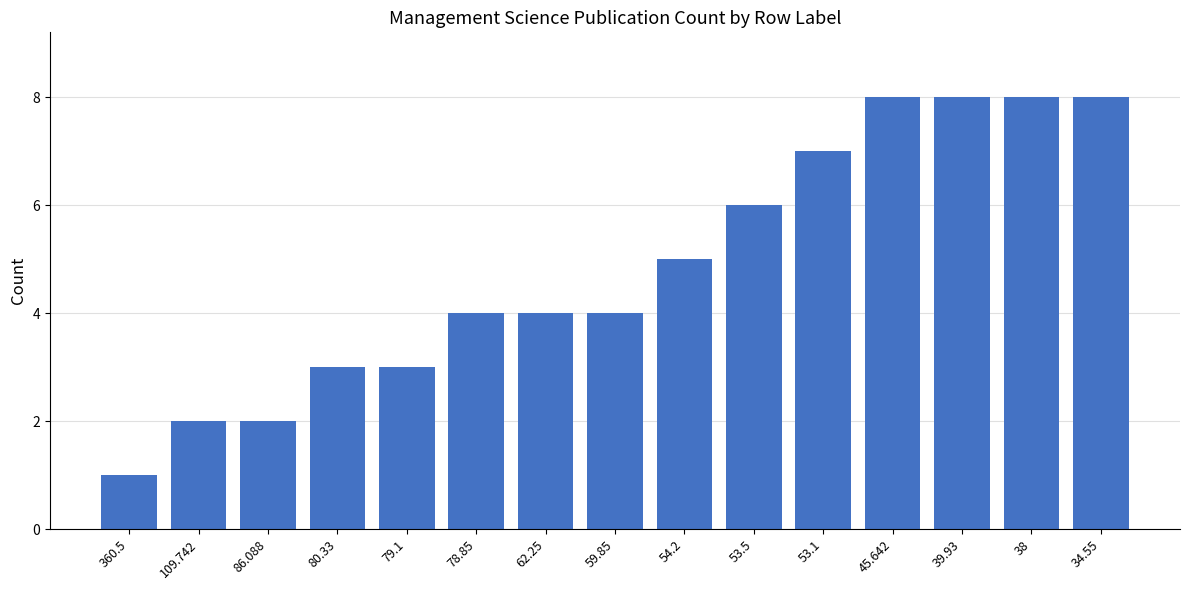

What is the difference between the values at 53.1 and 54.2?

2